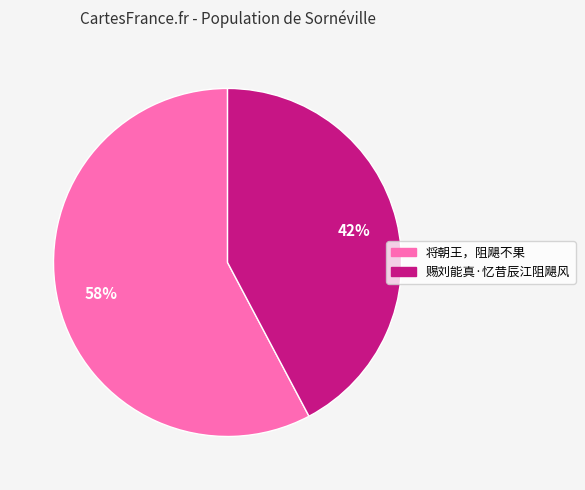

To the nearest percent, what percentage of the pie is 赐刘能真·忆昔辰江阻飓风?

42%